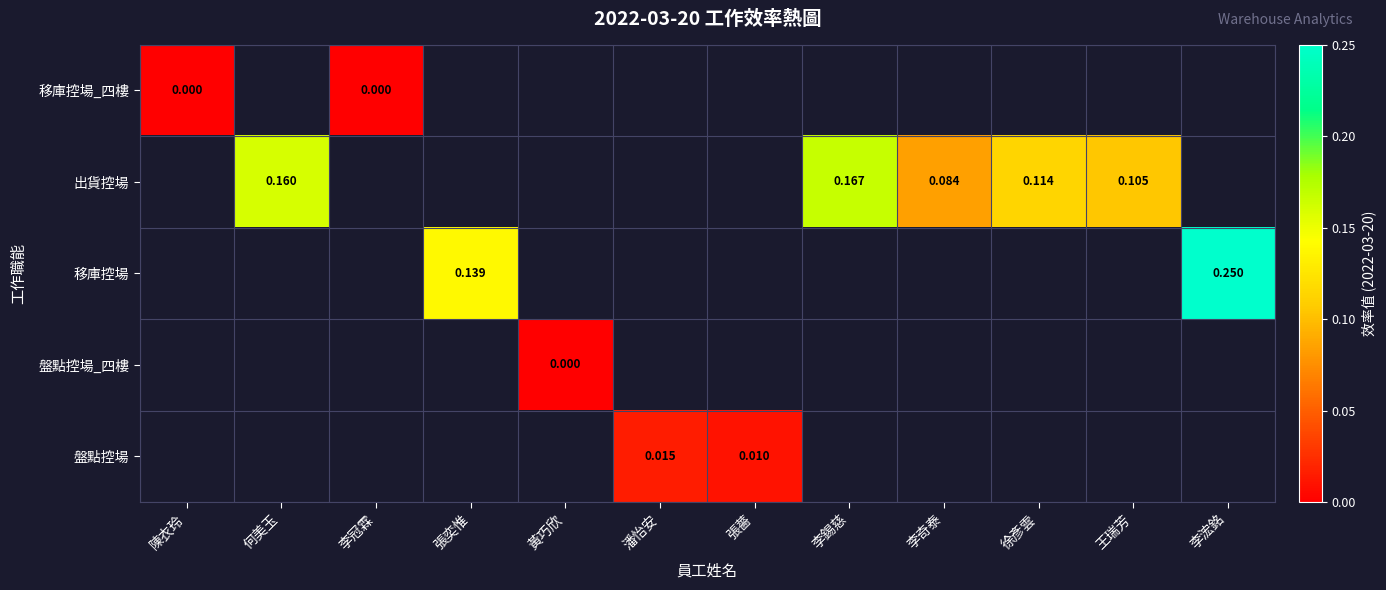

Between 陳衣玲 and 何美玉, which is larger?

何美玉